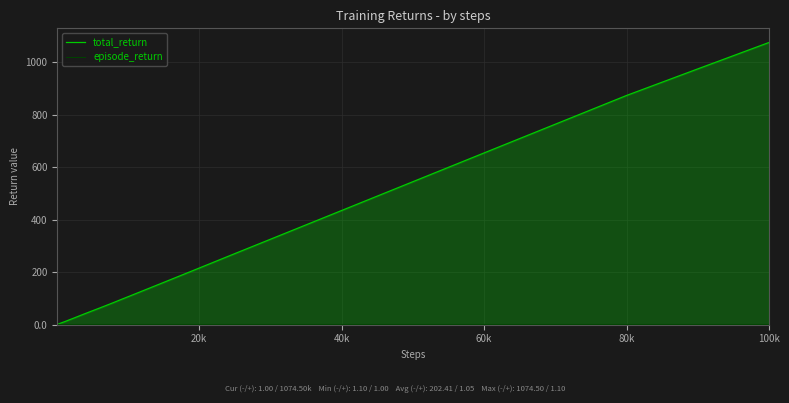

True or false: episode_return and total_return intersect in this chart.

False